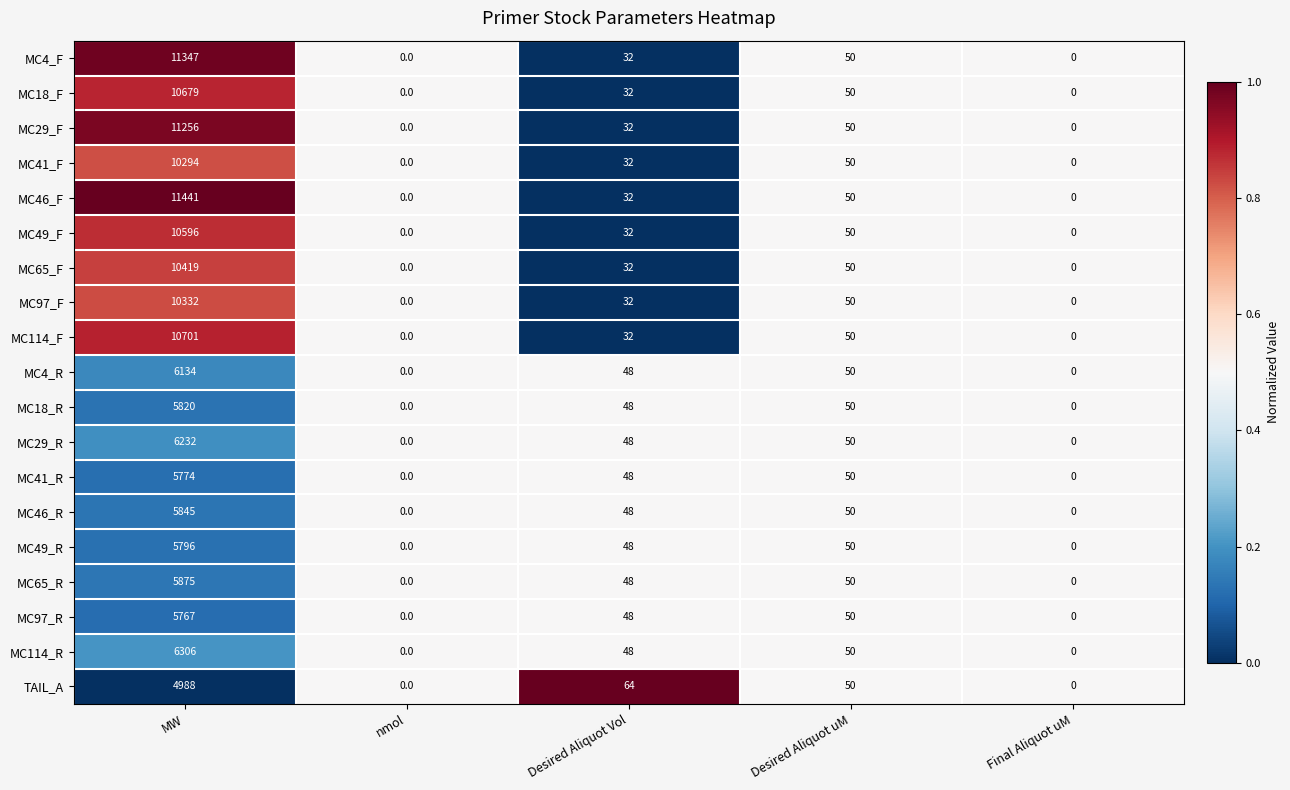

What is the greatest value displayed?

11441